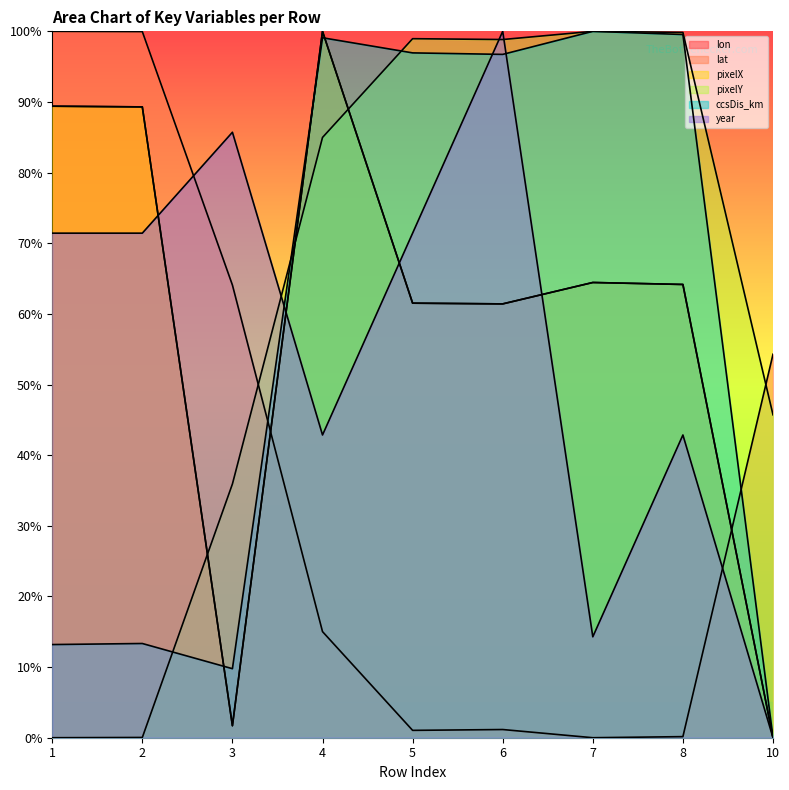

At which label is lat closest to 50?

10